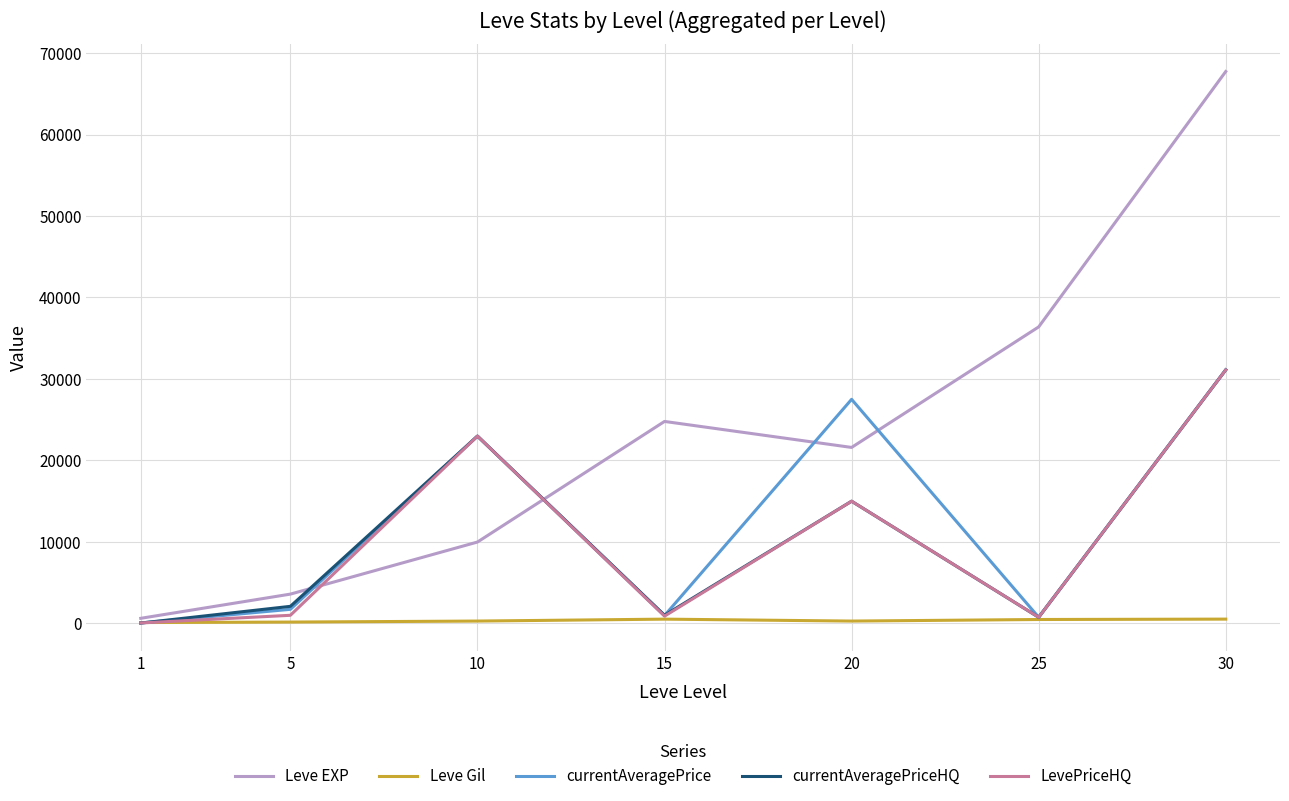

Between 5 and 20, which series saw the biggest shift?

currentAveragePrice